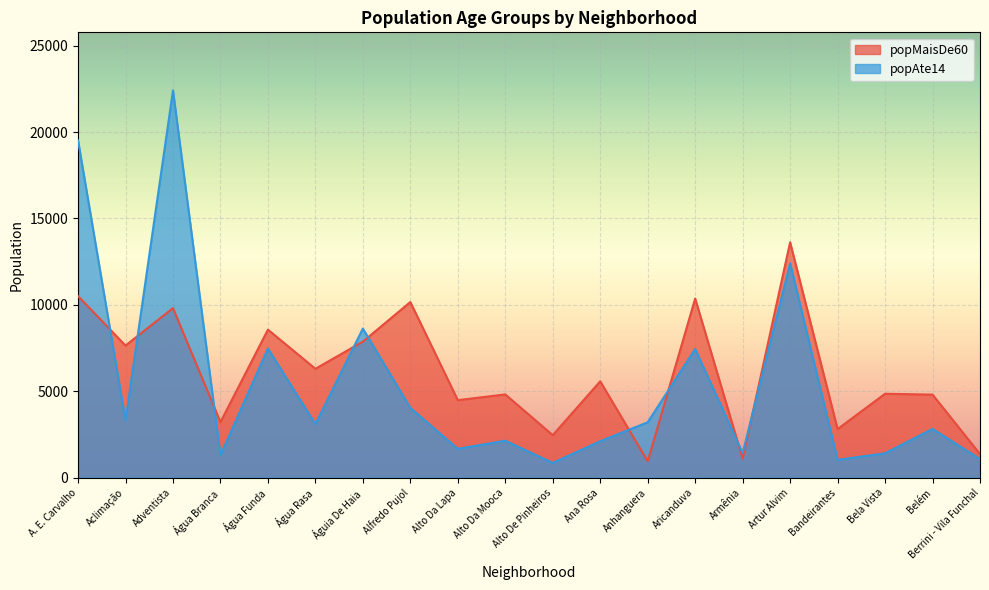

What is the label of the 15th point from the left?

Armênia